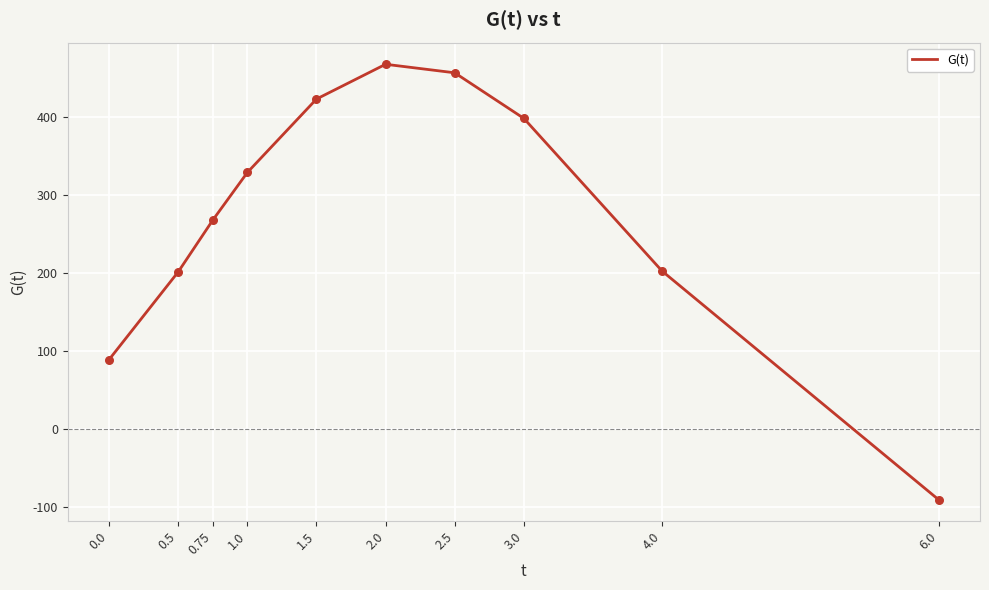

What is the change in value from 0.75 to 3.0?

+130.5